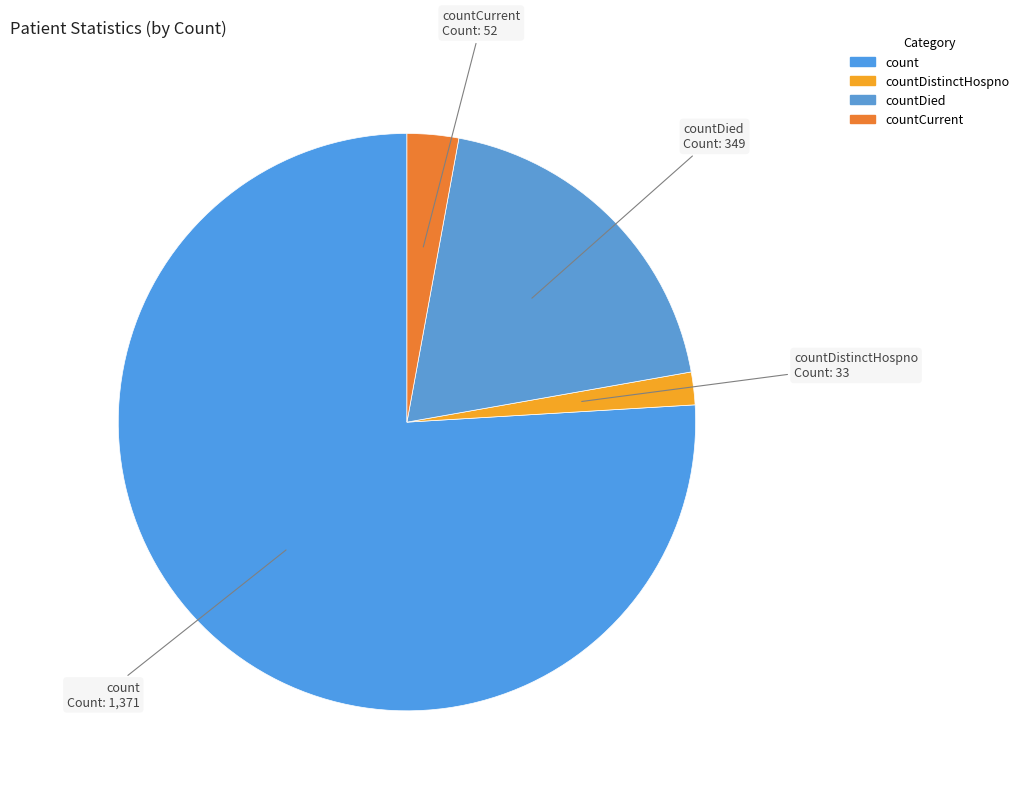

Is there any slice that represents more than half of the pie?

Yes